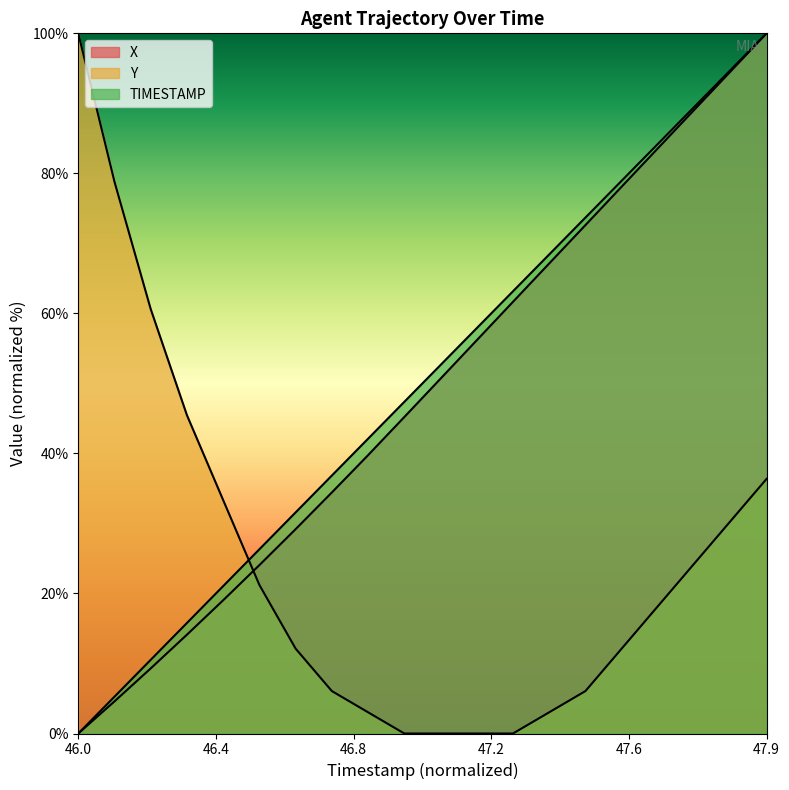

At how many categories does at least one series exceed 8?

20